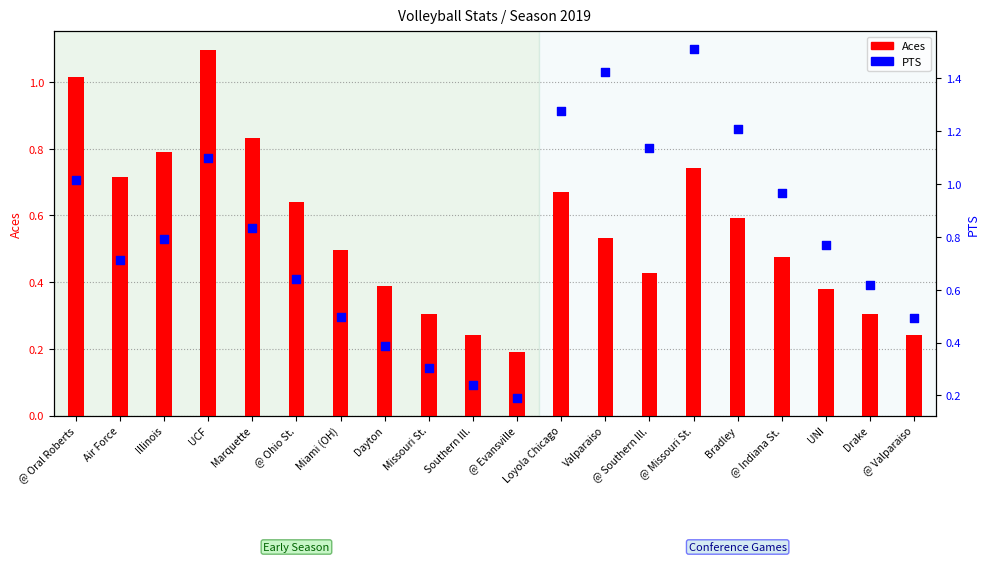

Which series has the largest Y range (max minus min)?

PTS